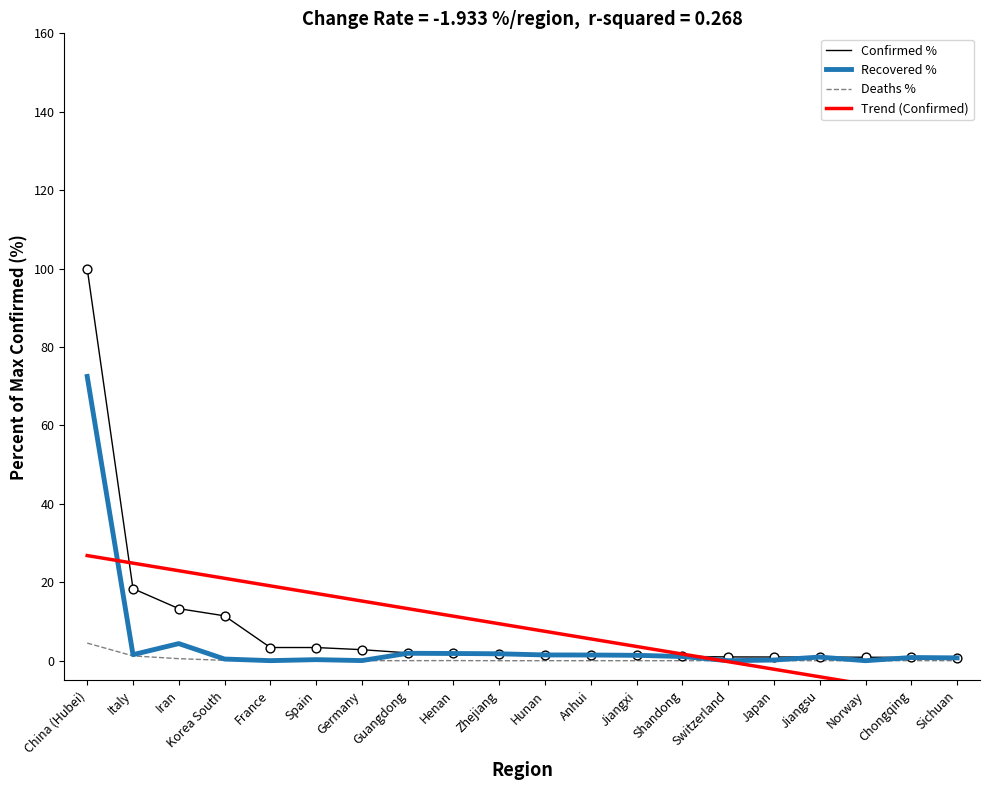

What are all the series names shown in the legend?

Confirmed %, Recovered %, Deaths %, Trend (Confirmed)